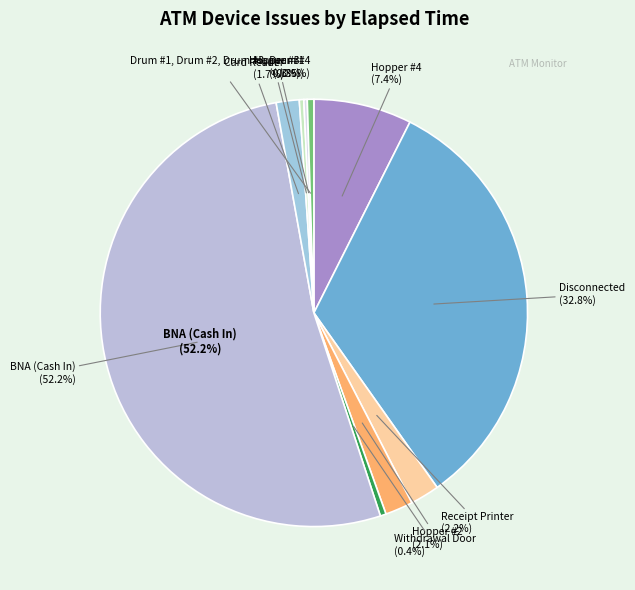

To the nearest percent, what is the average slice percentage?

10%